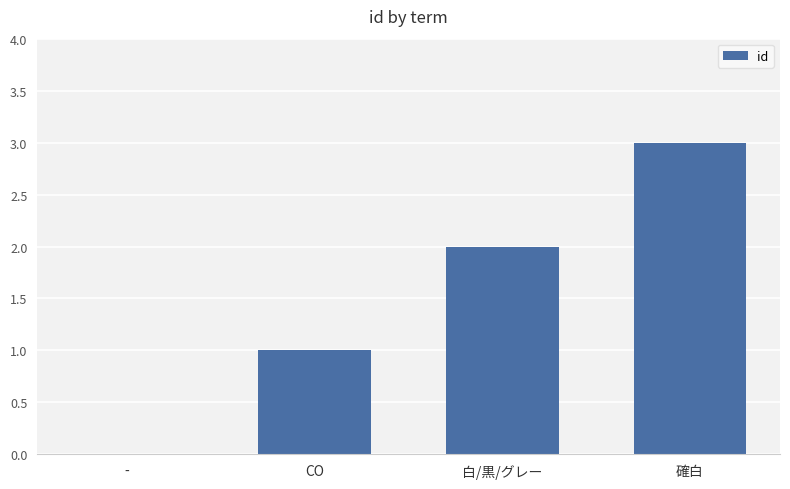

The value at 白/黒/グレー is 2. True or false?

True